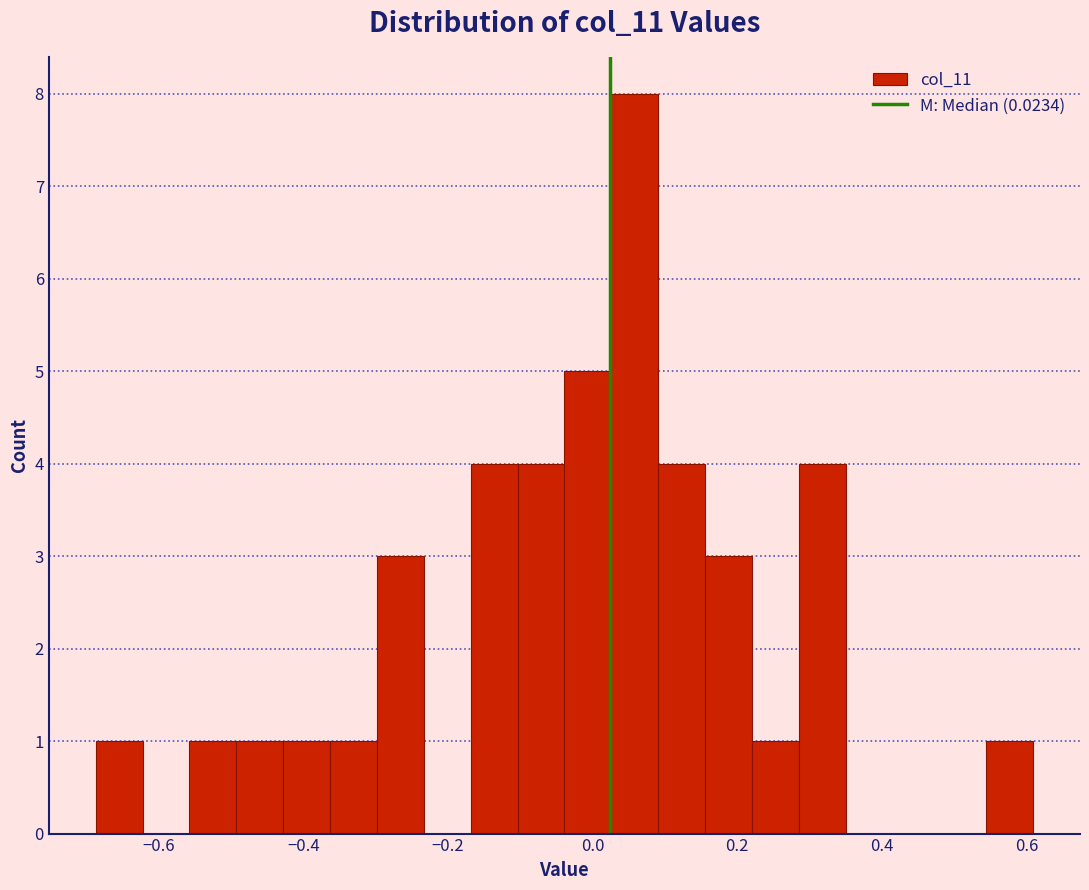

Read against the x-axis, roughly where is the centre of the tallest bar?

0.06